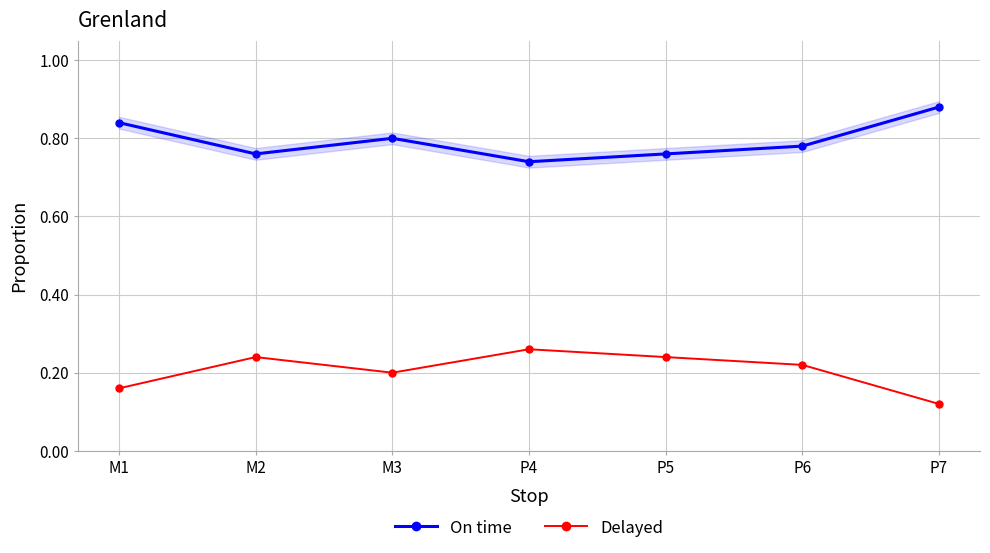

True or false: Delayed and On time cross at least once.

False